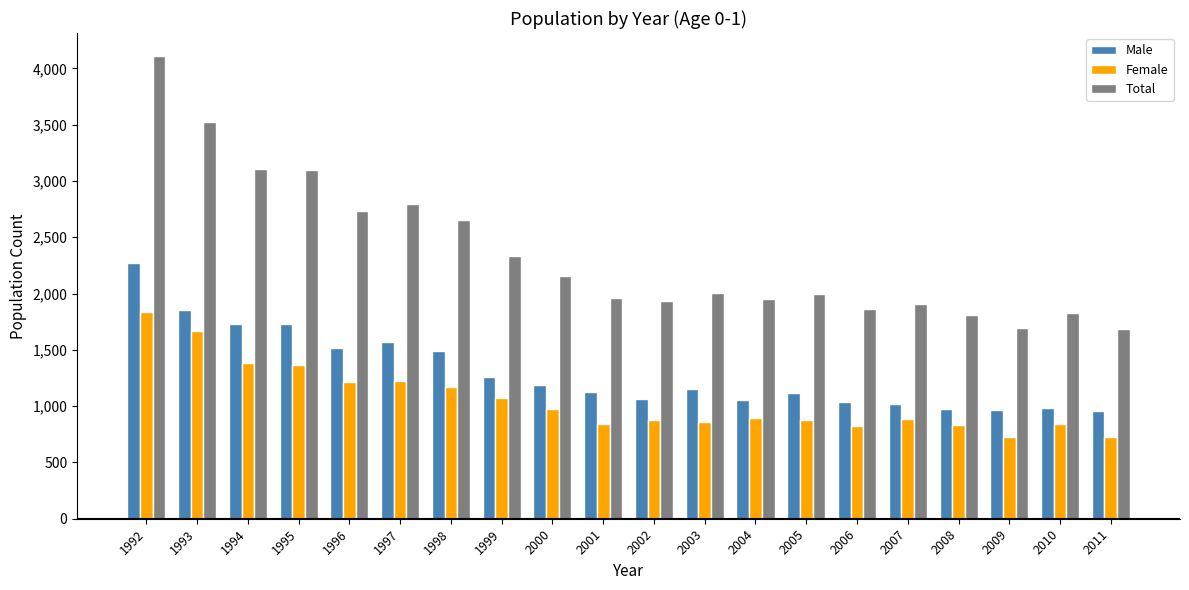

What is the spread (max minus min) of values at 2002?

1061